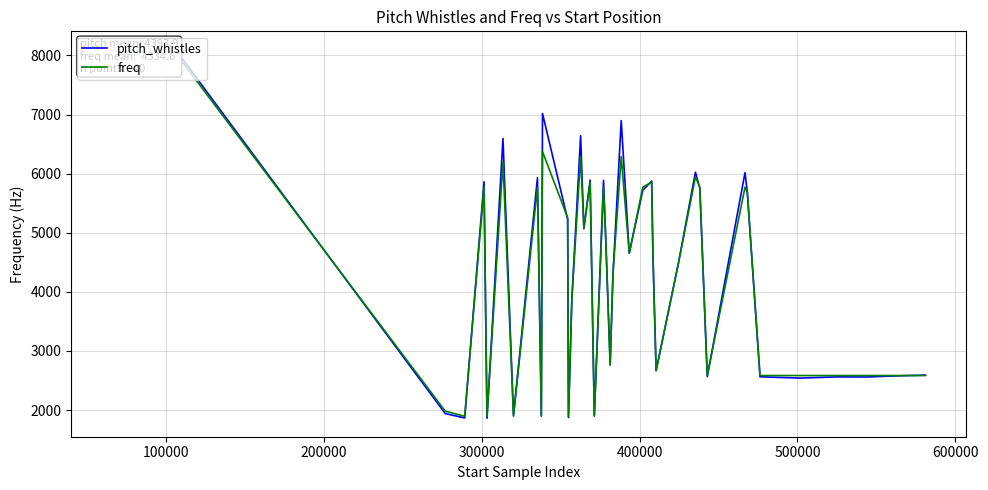

What are all the series names shown in the legend?

pitch_whistles, freq